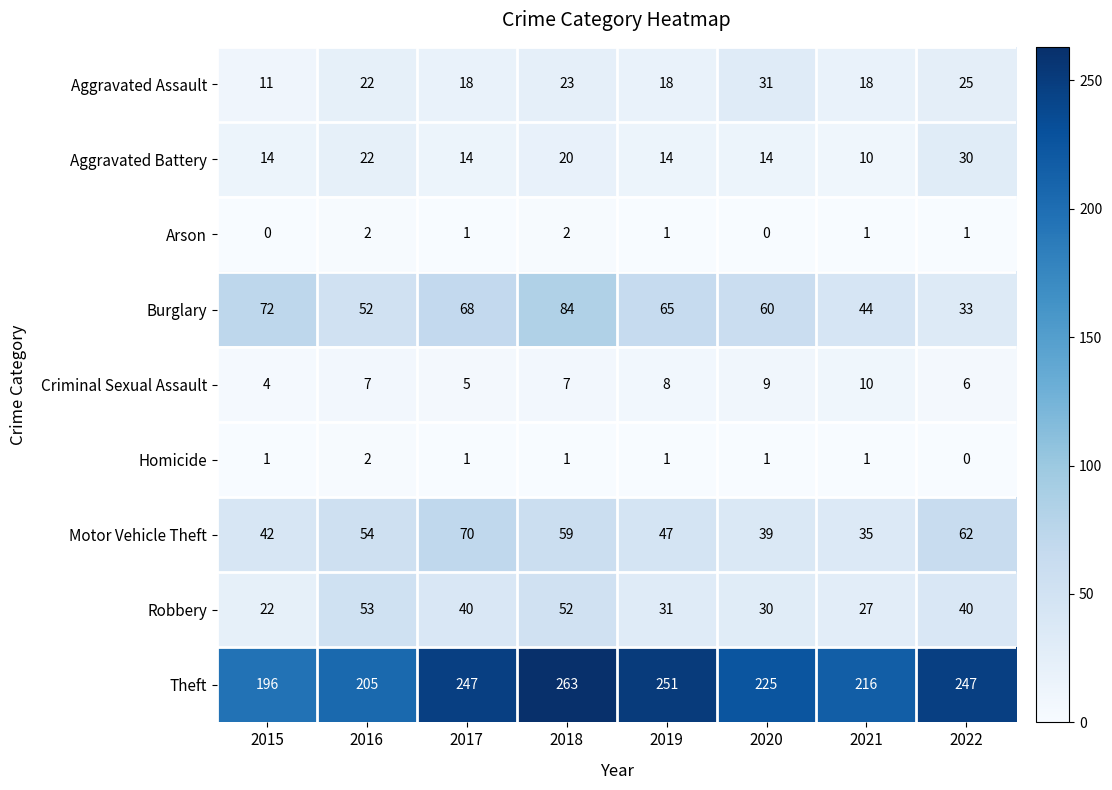

Which series has the largest range (max minus min)?

Theft